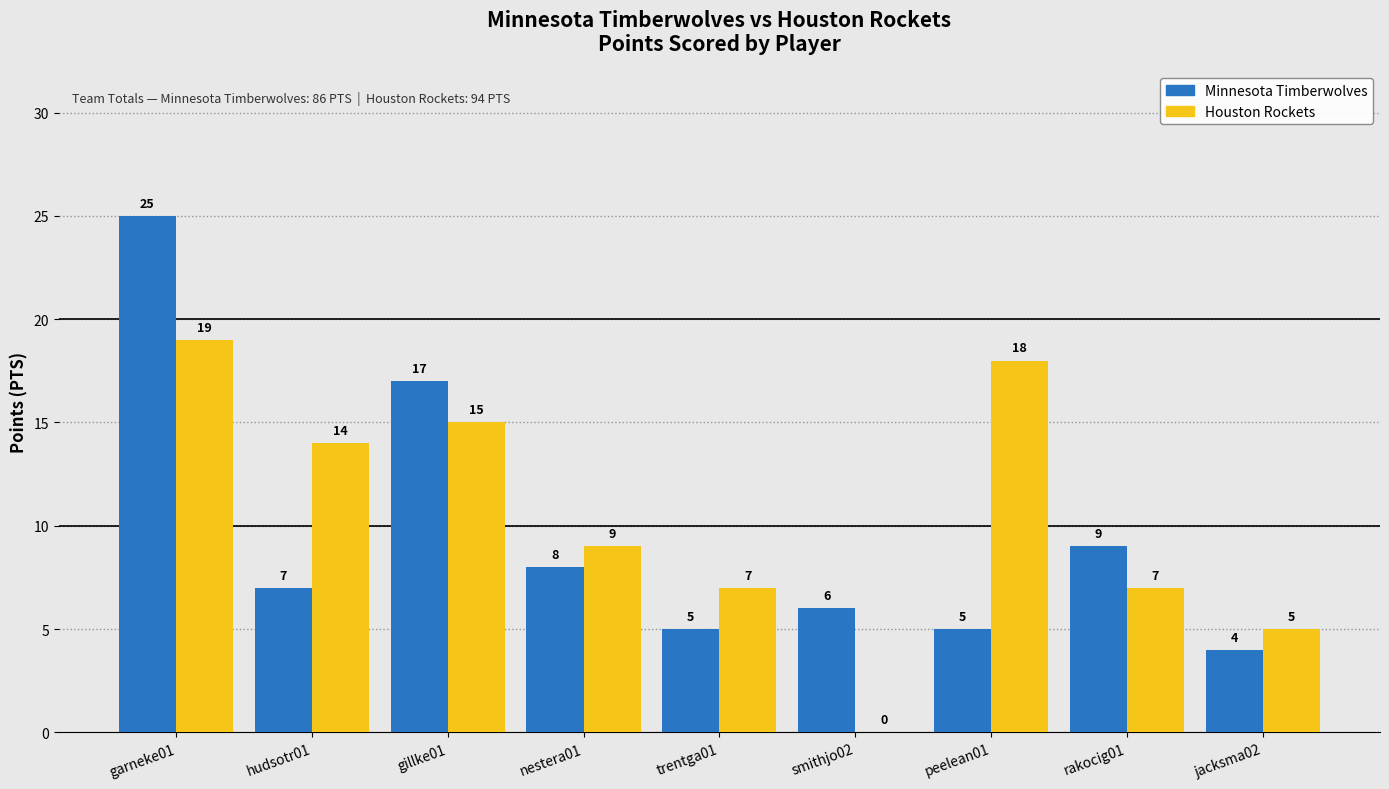

What is the maximum value for Houston Rockets?

19